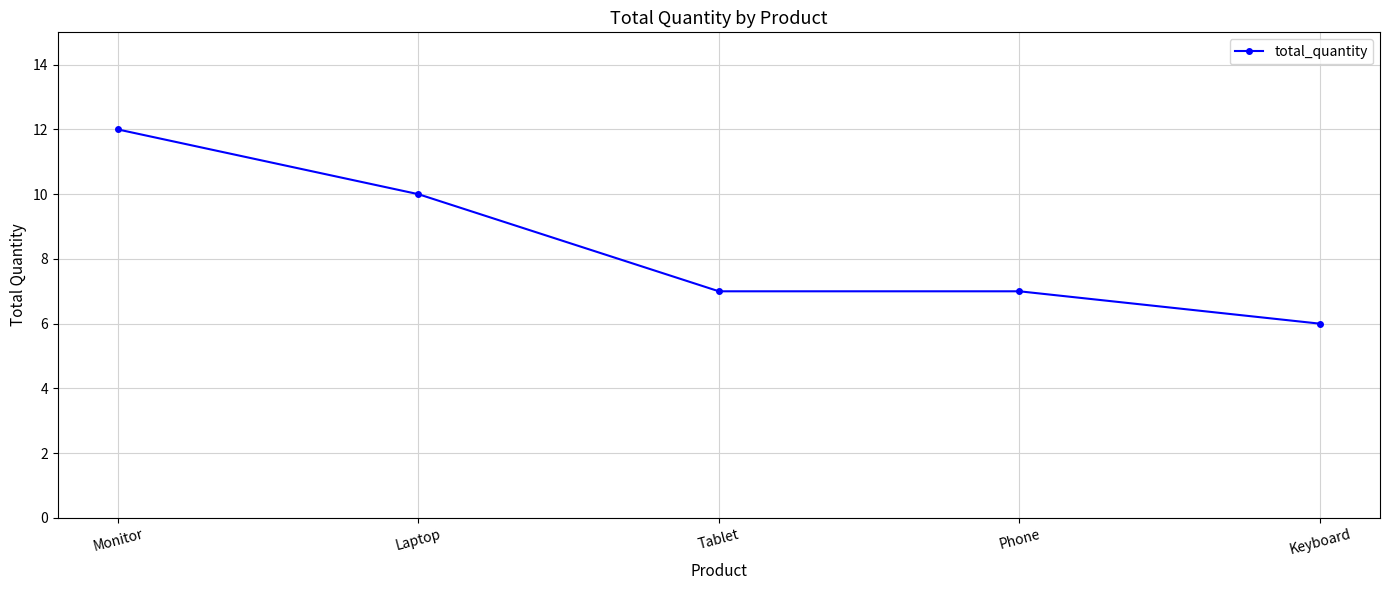

True or false: the data shows 4 at Phone.

False